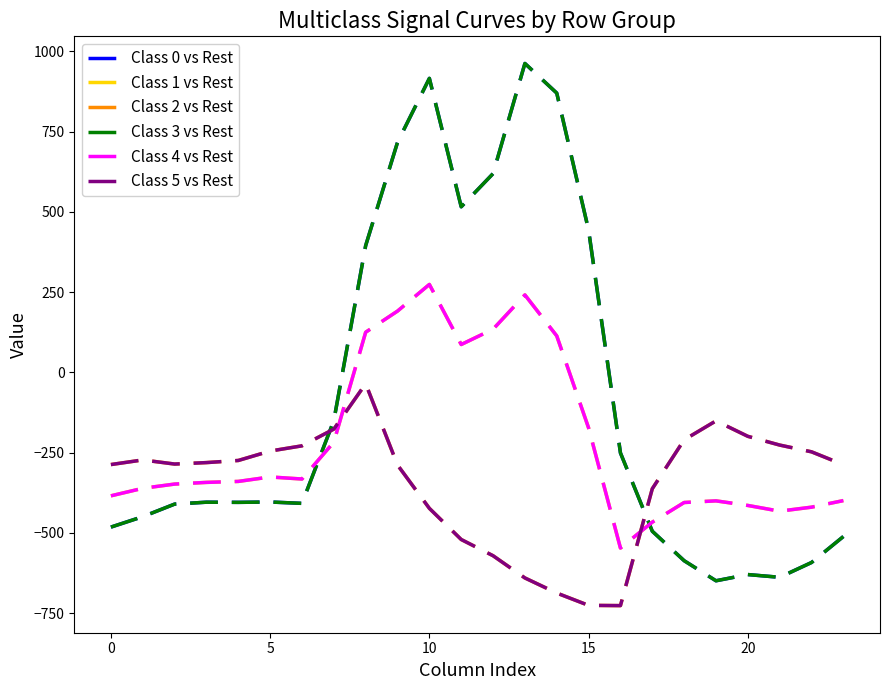

Is this an area chart (filled region under the line)?

No